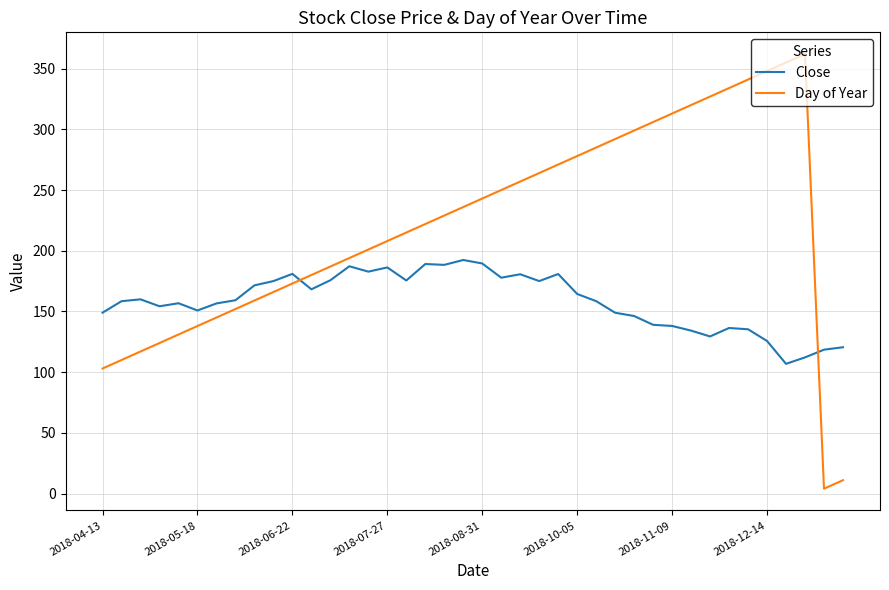

At how many categories does at least one series exceed 92?

40